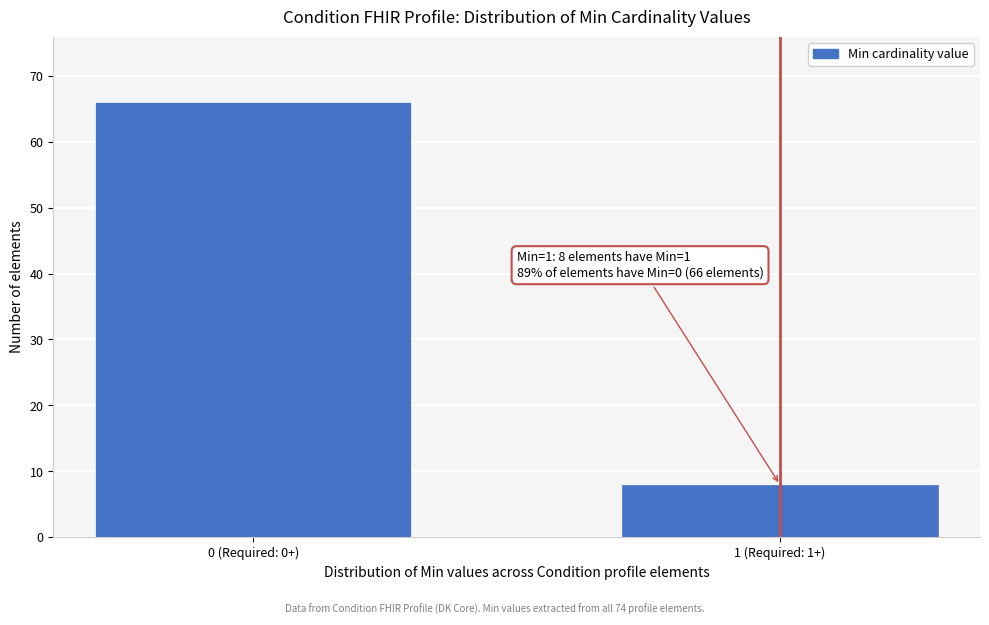

Reading right to left, extract all data points from this chart.

1 (Required: 1+)=8	0 (Required: 0+)=66